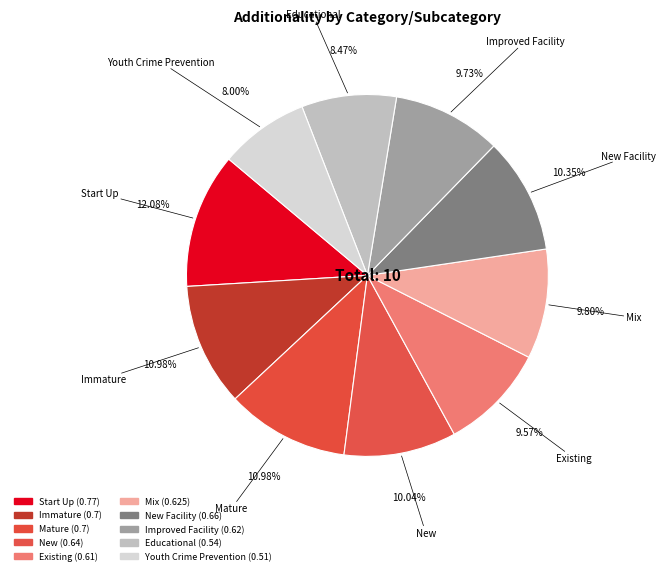

To the nearest percent, what is the average slice percentage?

10%